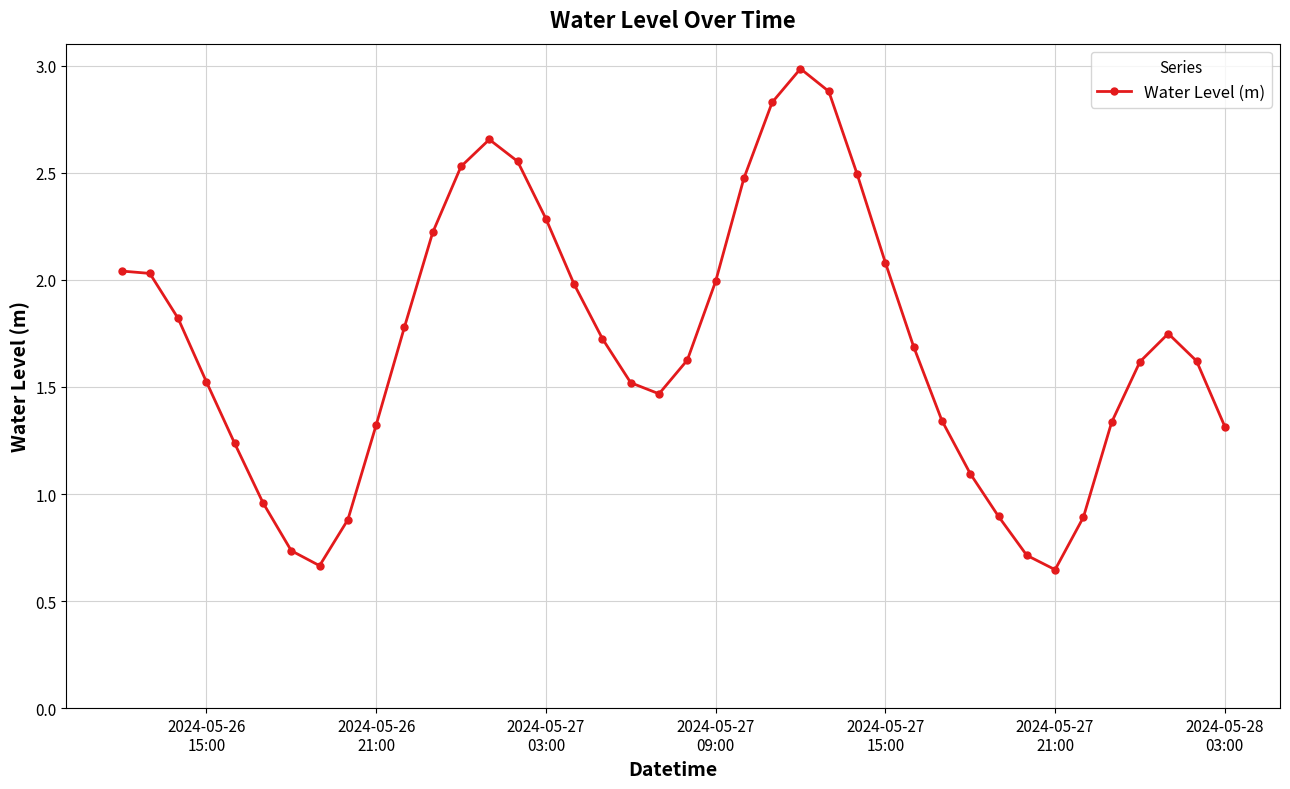

What is the maximum value shown in the chart?

3.0